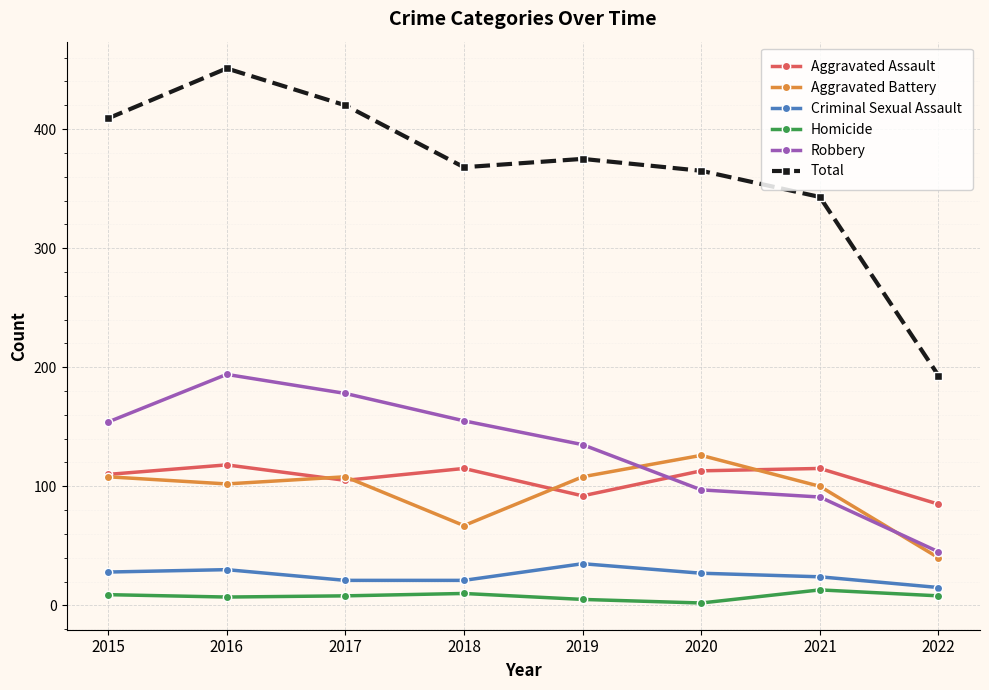

What is the total value across all series at 2021?

686